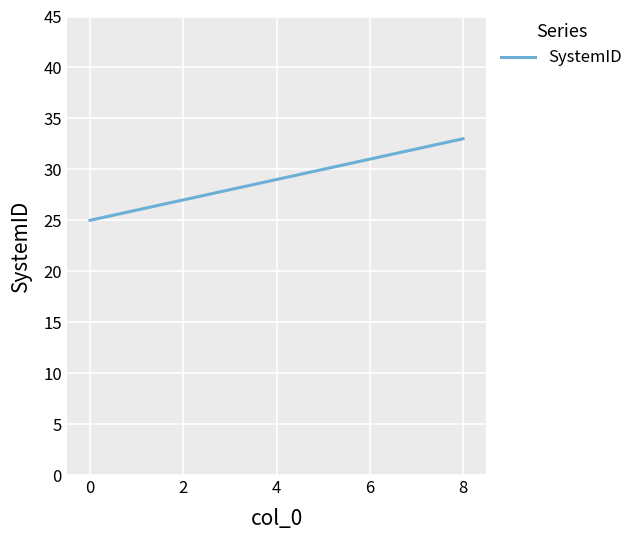

What is the maximum value shown in the chart?

33